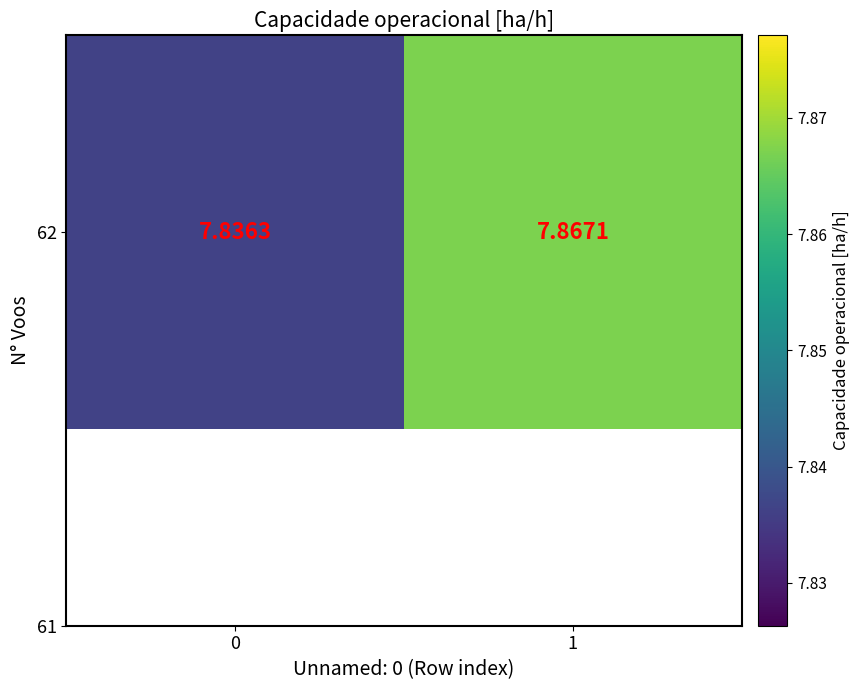

List the labels in order of value, smallest first.

0, 1